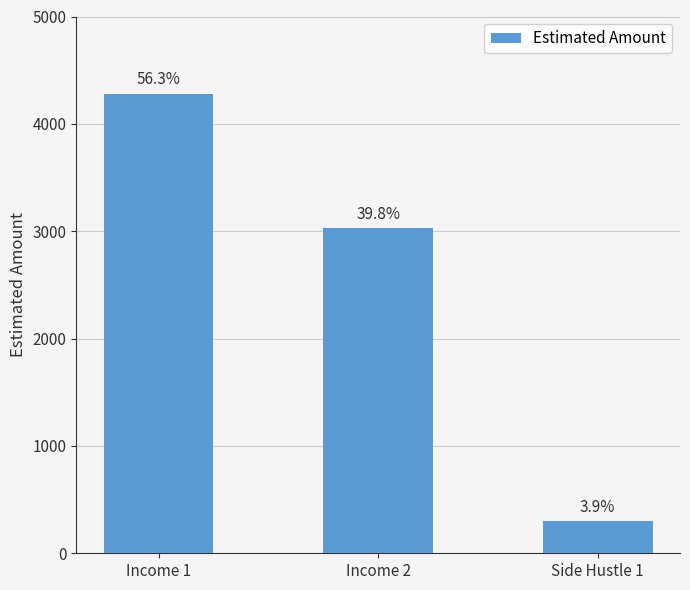

How many bars are there in total?

3